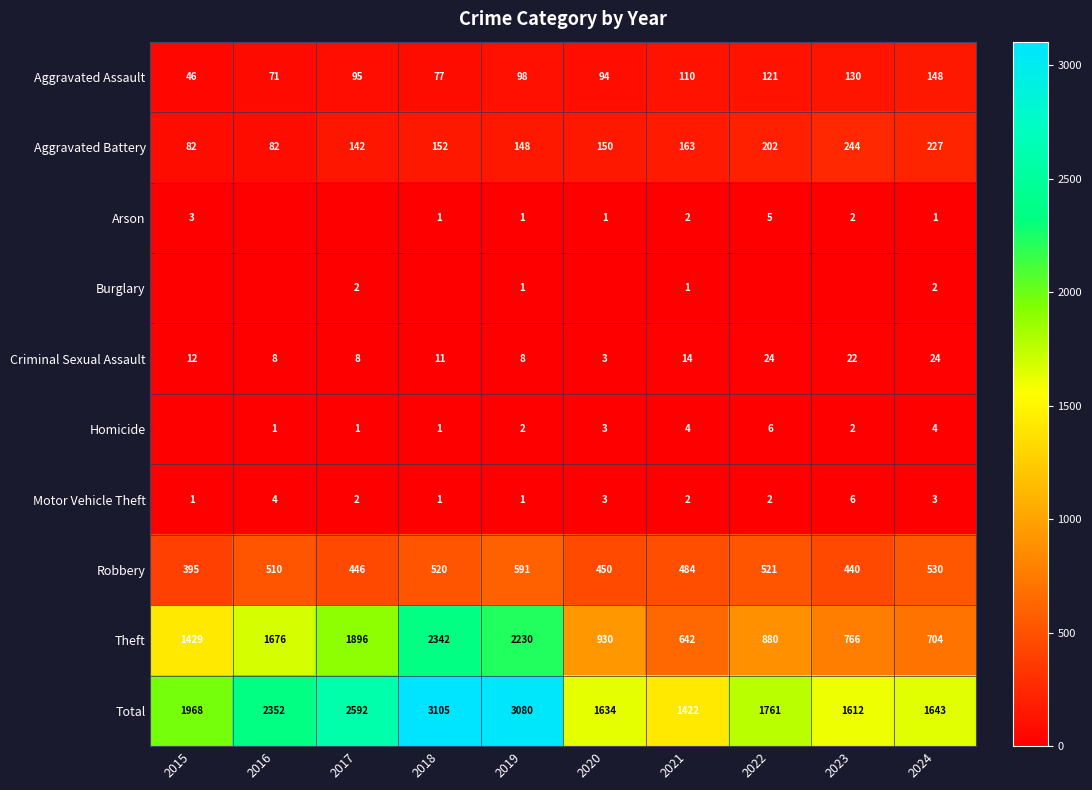

At which label is Robbery closest to 493?

2021